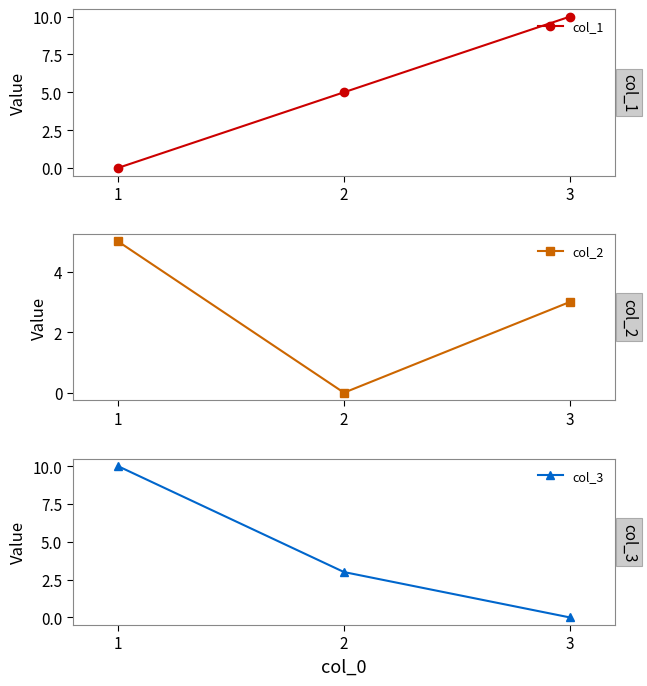

Where does the col_2 series first go above 3?

1